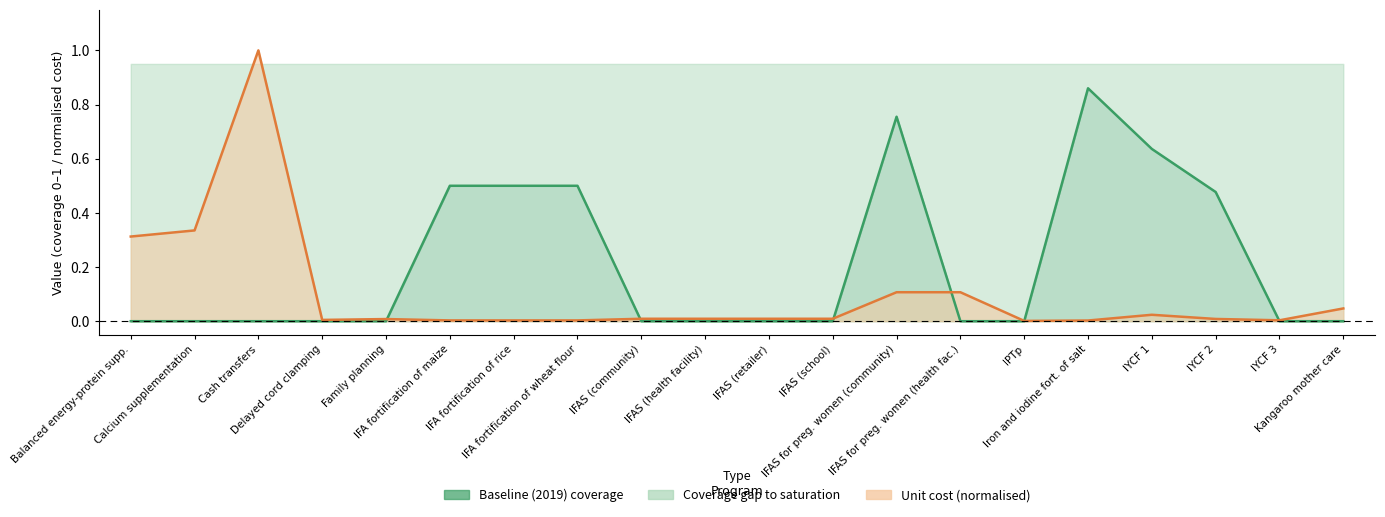

At which label does unit_cost reach its minimum?

IPTp